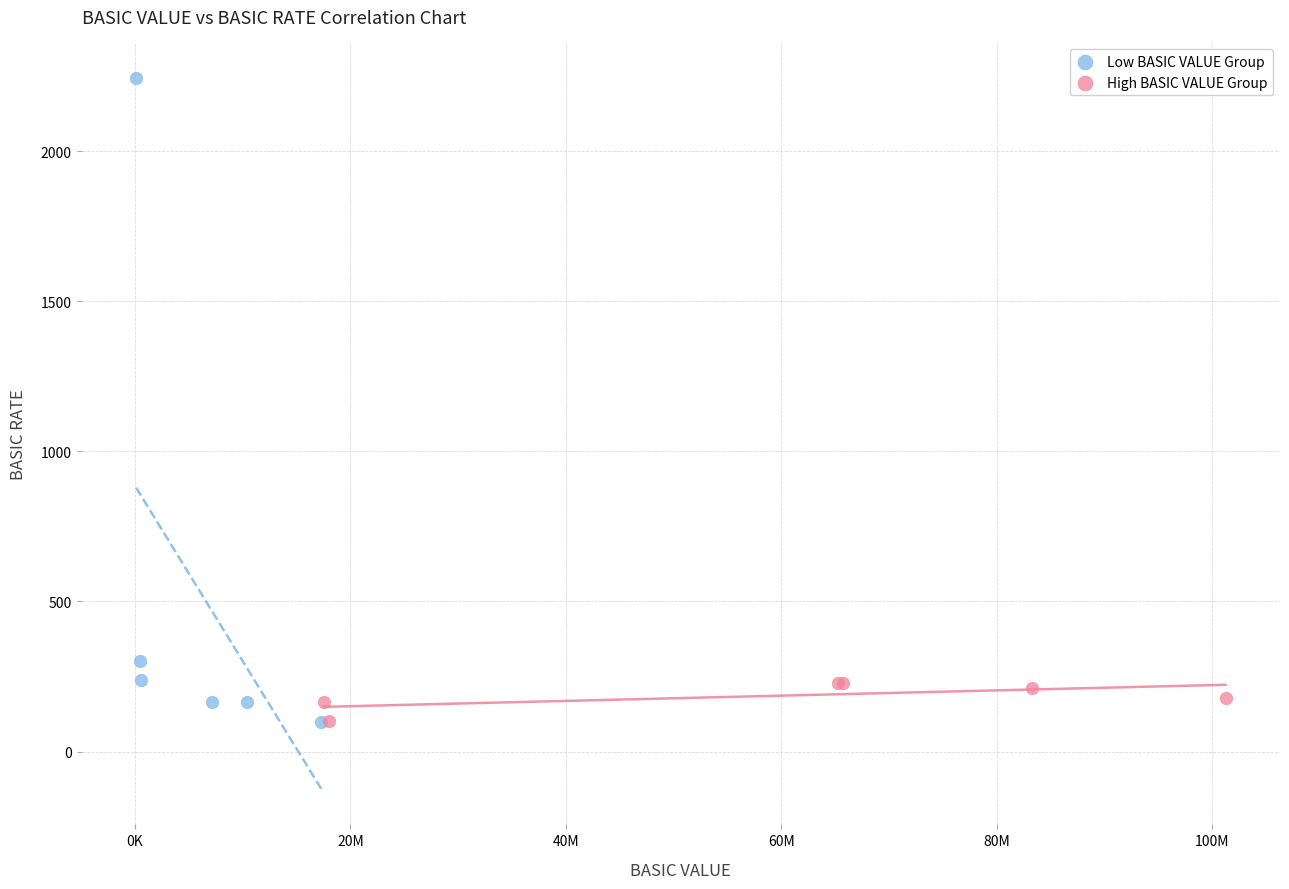

Which series contains the highest Y value?

Low BASIC VALUE Group